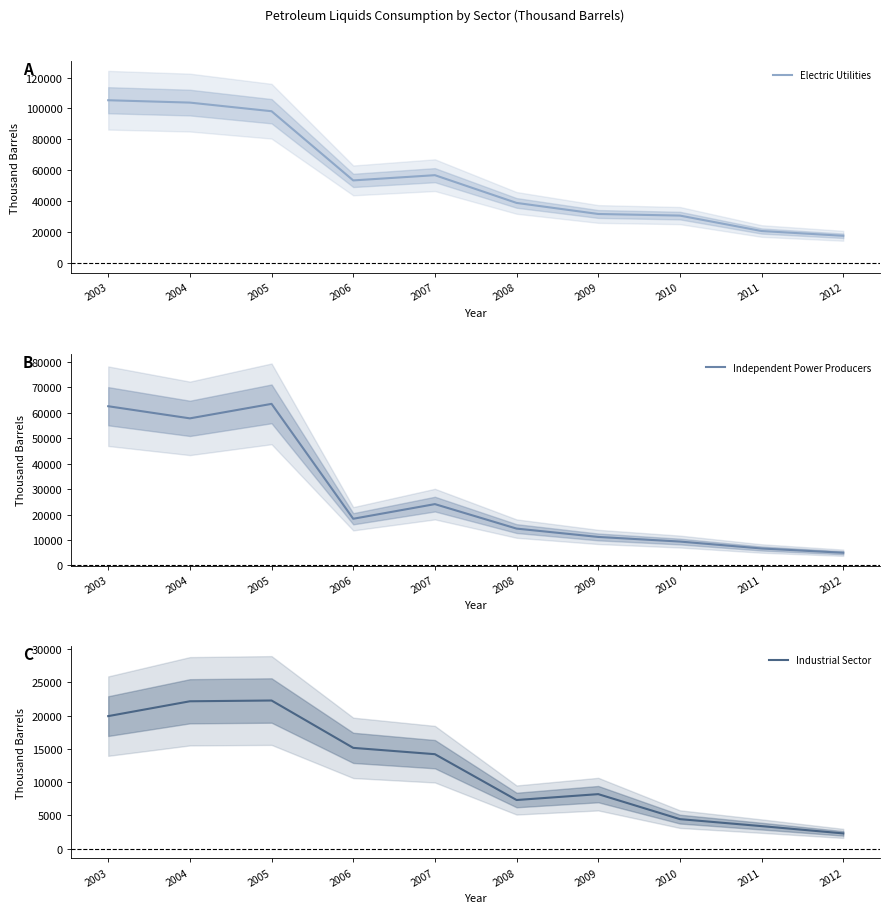

True or false: Independent Power Producers and Electric Utilities intersect in this chart.

False